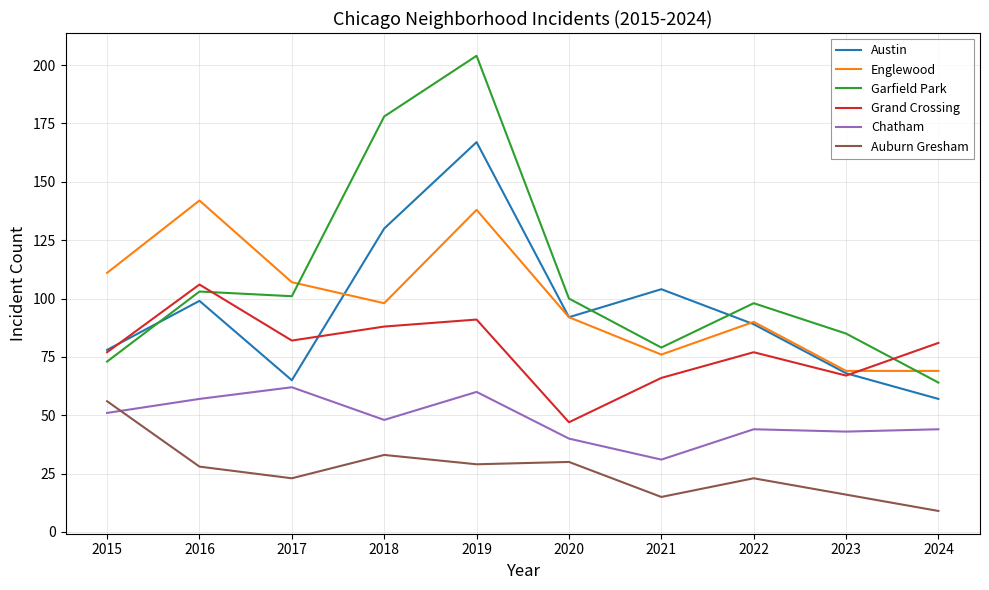

What is the average value of the Chatham series?

48